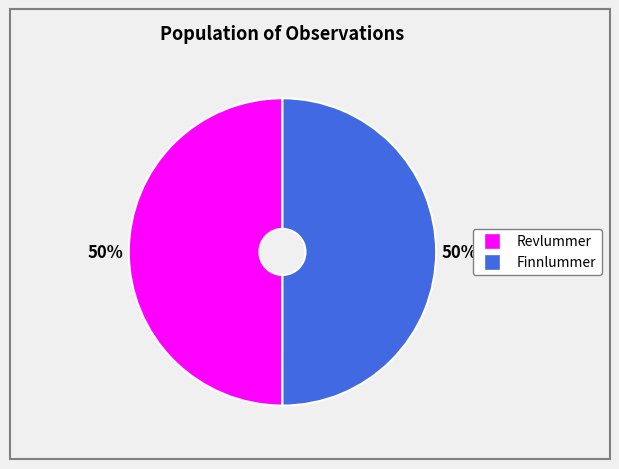

To the nearest percent, what is the average slice percentage?

50%